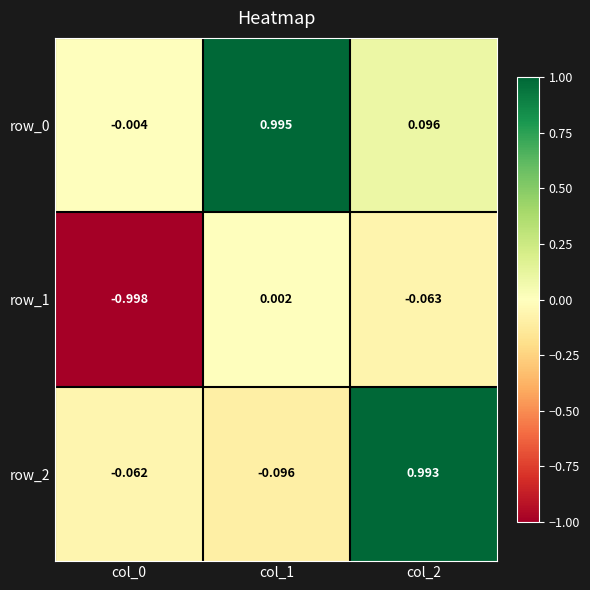

Is the value of row_0 at col_1 greater than the value of row_2 at col_2?

Yes